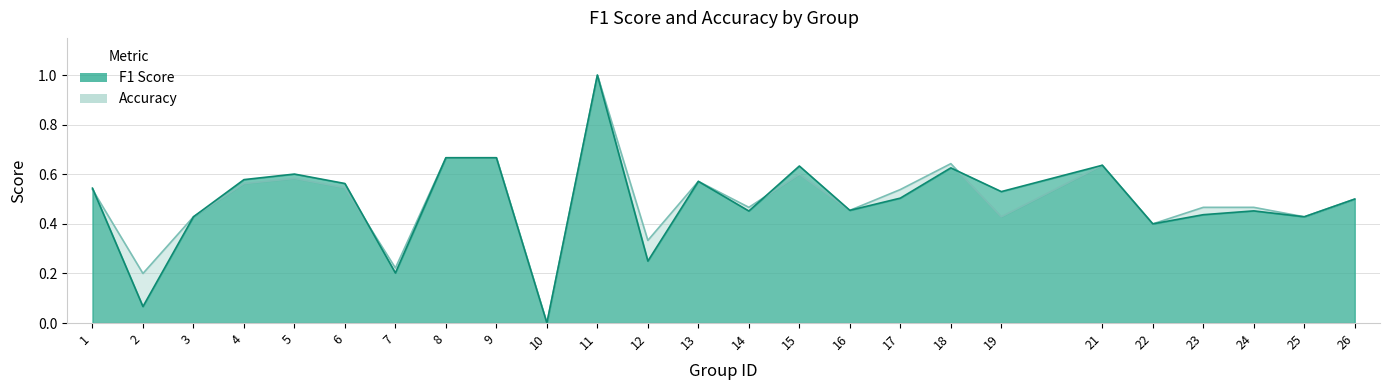

What is the average value of the f1 series?

0.5